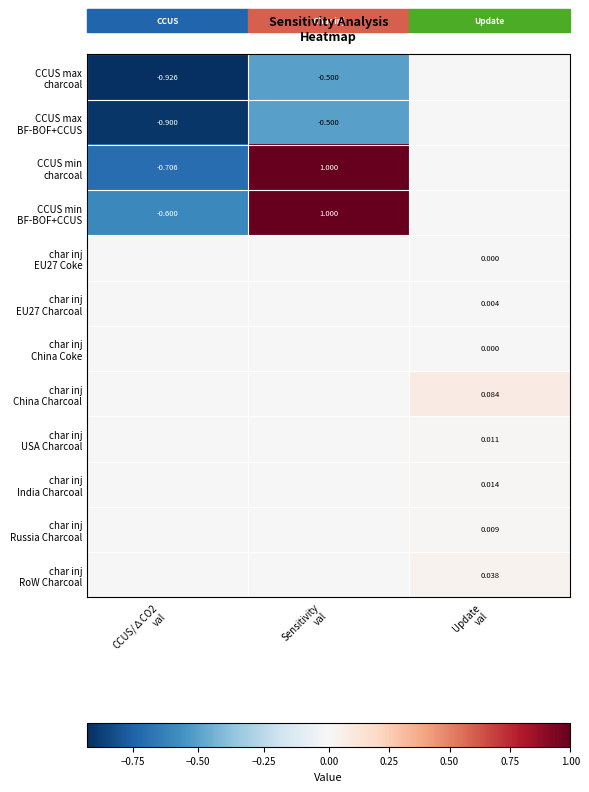

Is the value of CCUS max BF-BOF+CCUS at Update val greater than the value of char inj USA Charcoal at Update val?

No